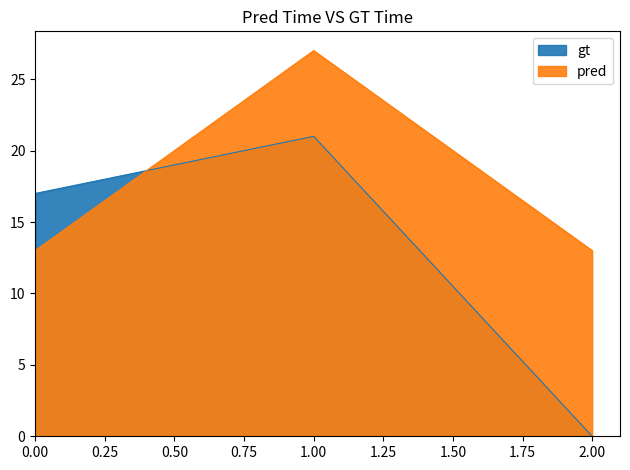

At 1, list the series in order from smallest to largest.

gt, pred